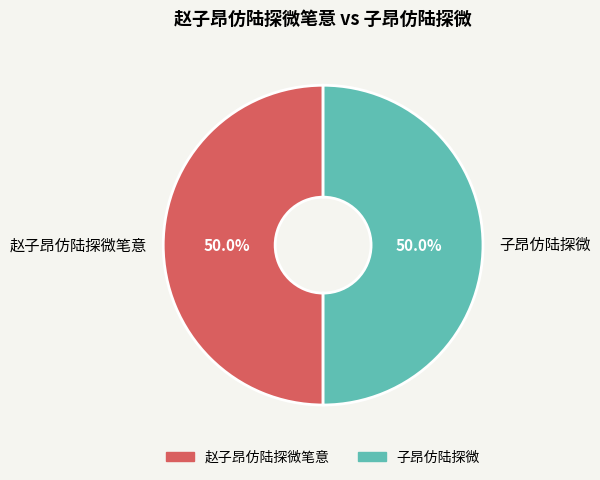

To the nearest percent, what is the average slice percentage?

50%